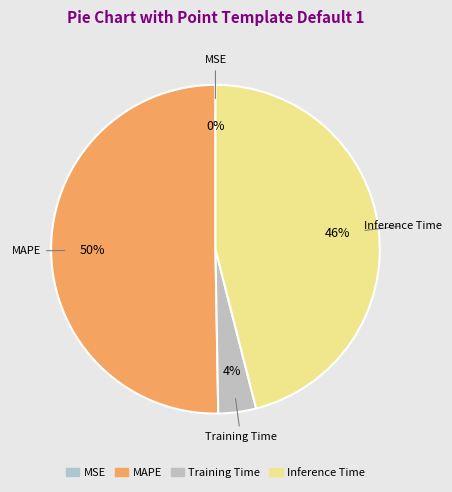

To the nearest percent, what percentage of the pie is Training Time?

4%